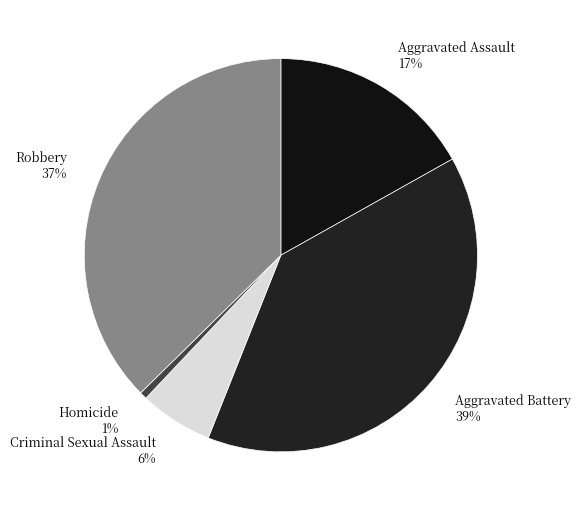

Do Aggravated Battery and Criminal Sexual Assault together represent more than half of the pie?

No